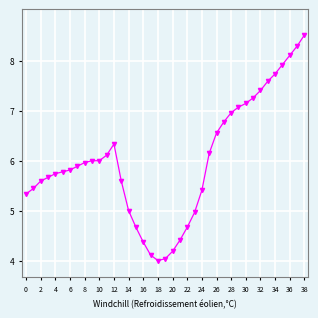

Does the chart have visible grid lines?

Yes